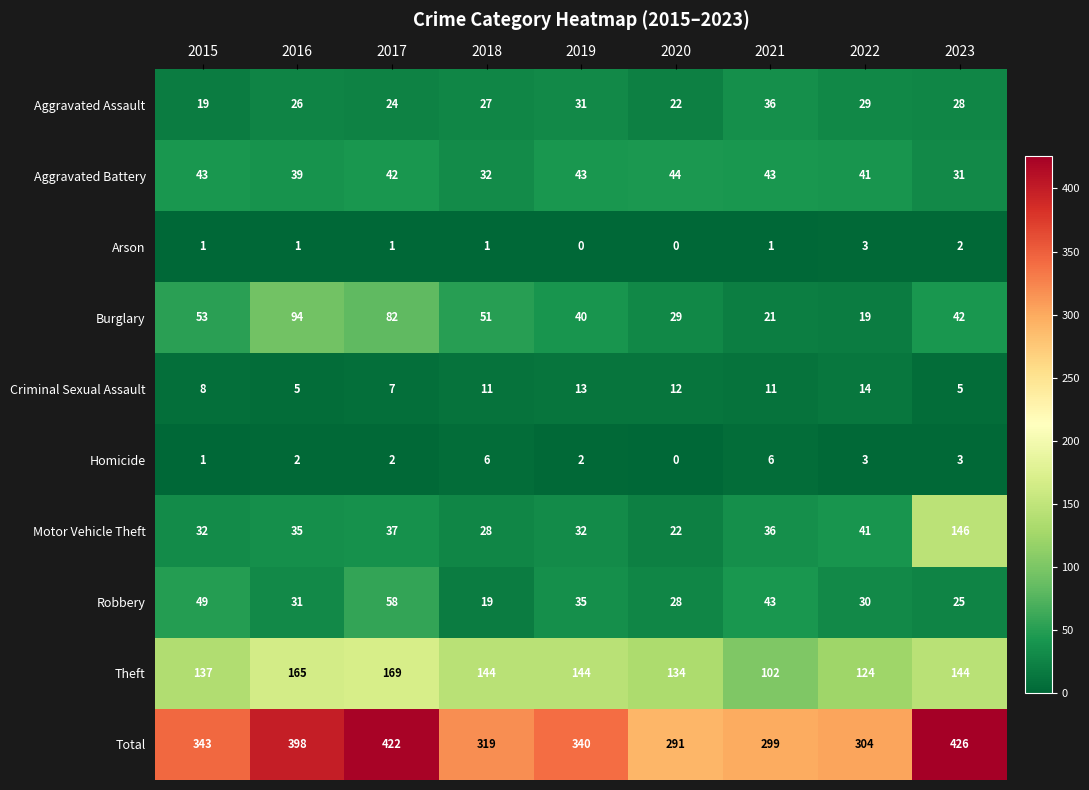

The value of Robbery at 2022 is 18. True or false?

False